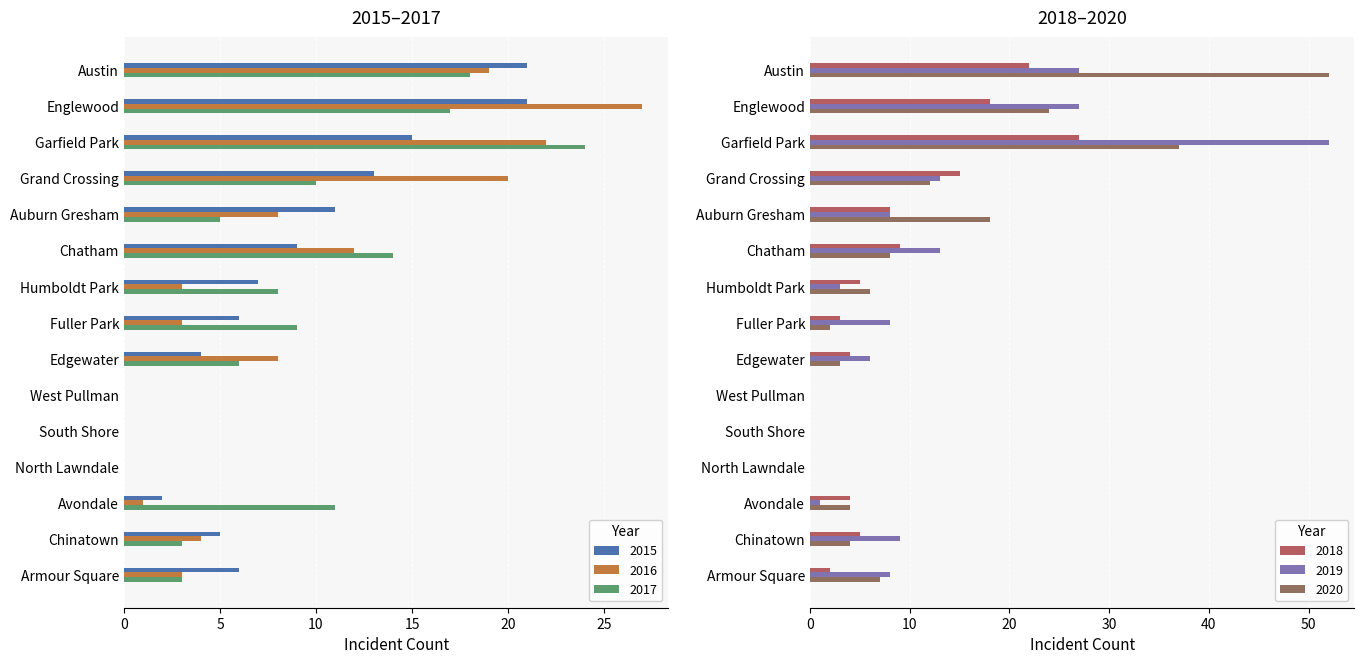

Are the bars horizontal?

Yes